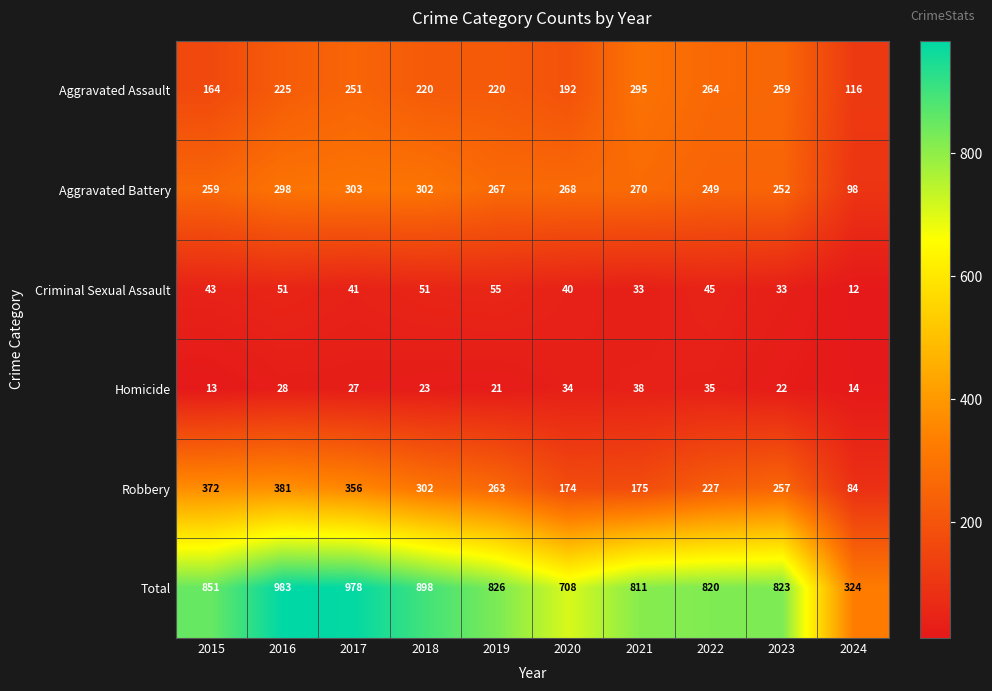

Which series changed the most between 2016 and 2019?

Total